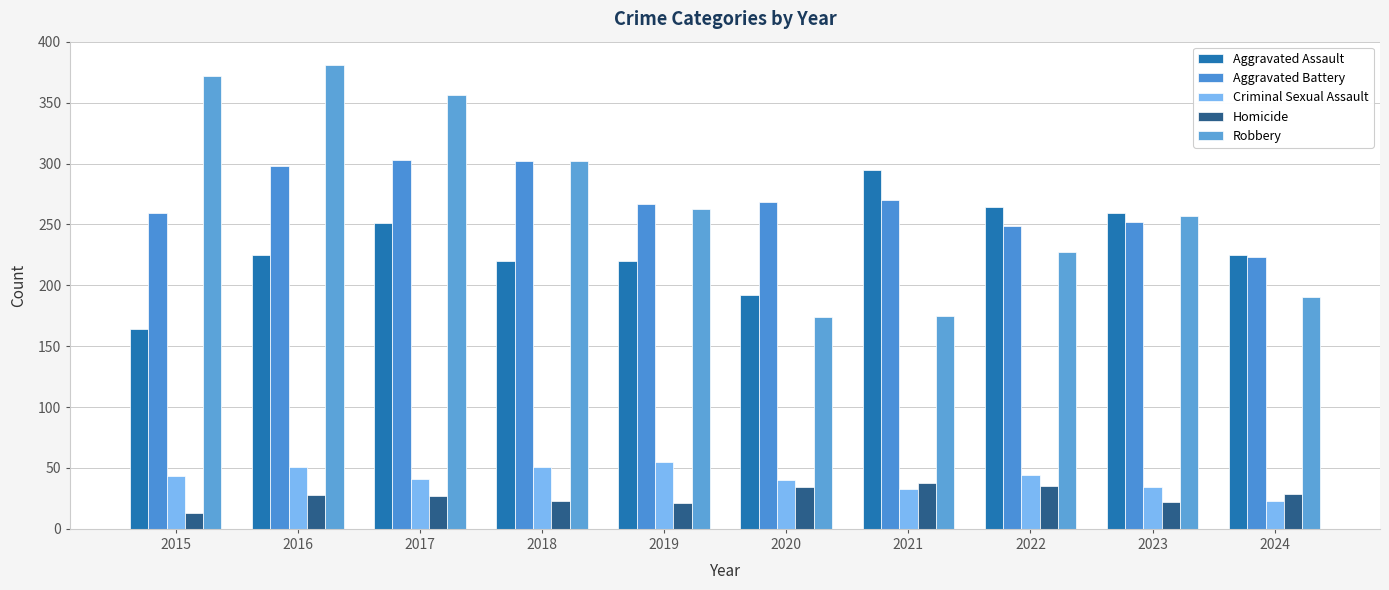

What is the sum of the Homicide values at 2022 and 2021?

73